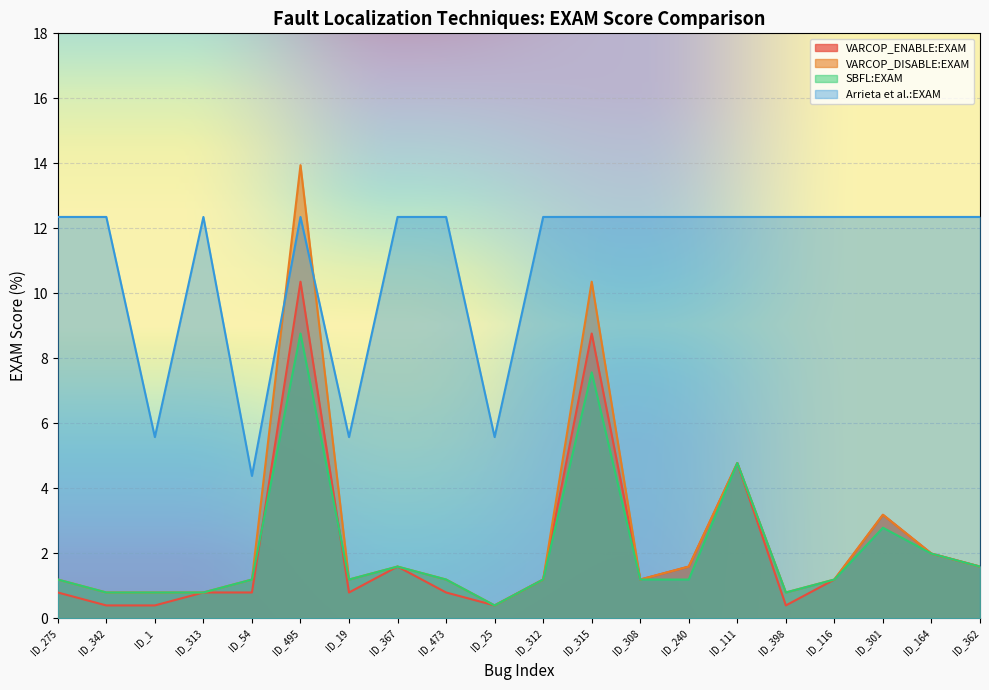

True or false: VARCOP_ENABLE:EXAM and VARCOP_DISABLE:EXAM intersect in this chart.

False